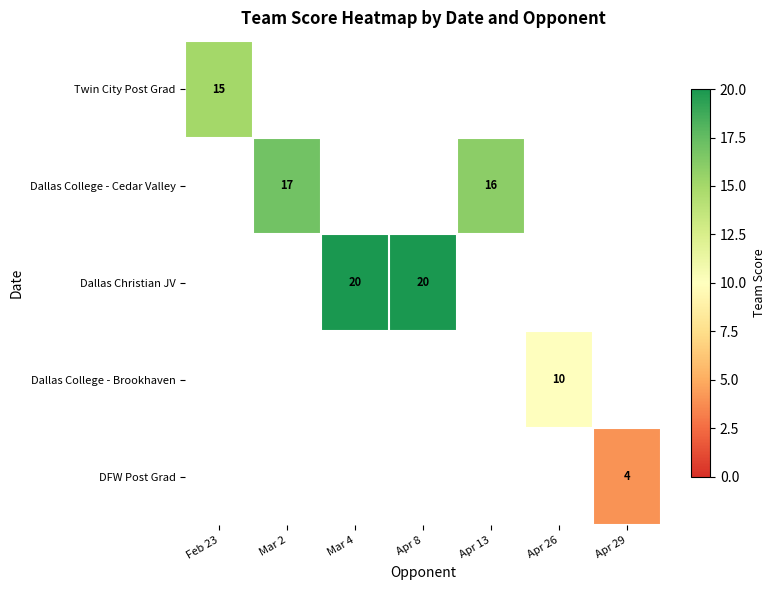

The Twin City Post Grad series shows 6 at Feb 23. True or false?

False